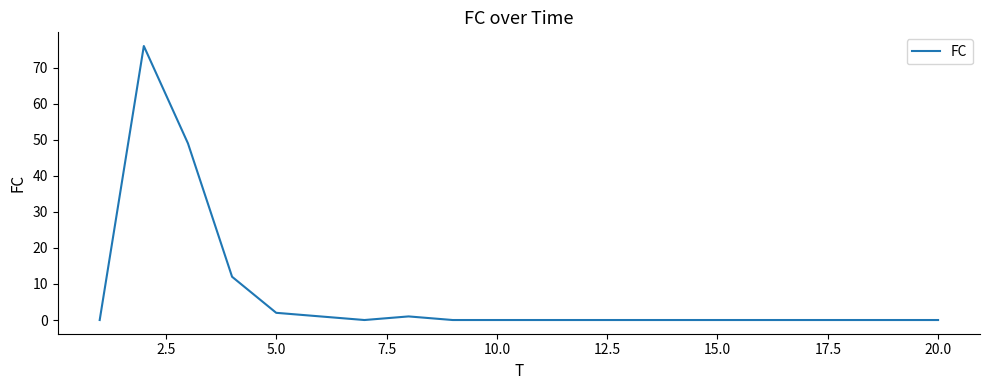

Is this an area chart (filled region under the line)?

No